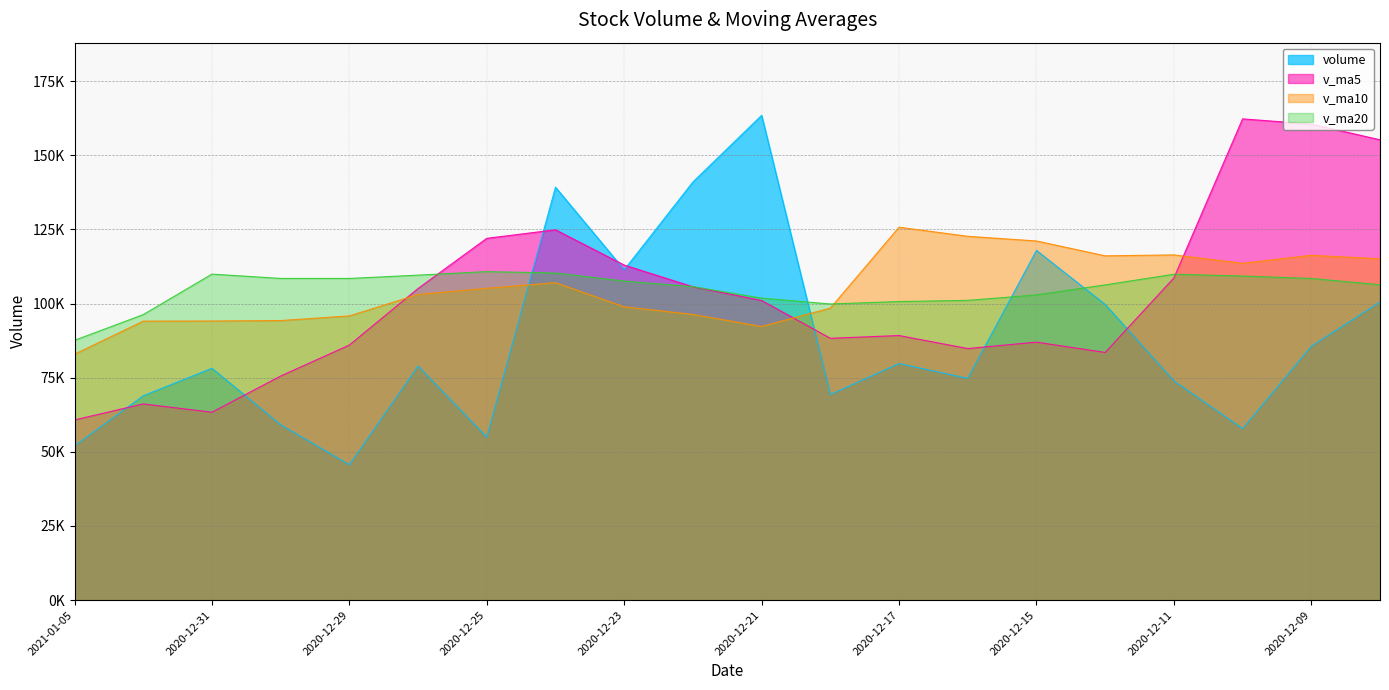

Count the number of categories in the chart.

20